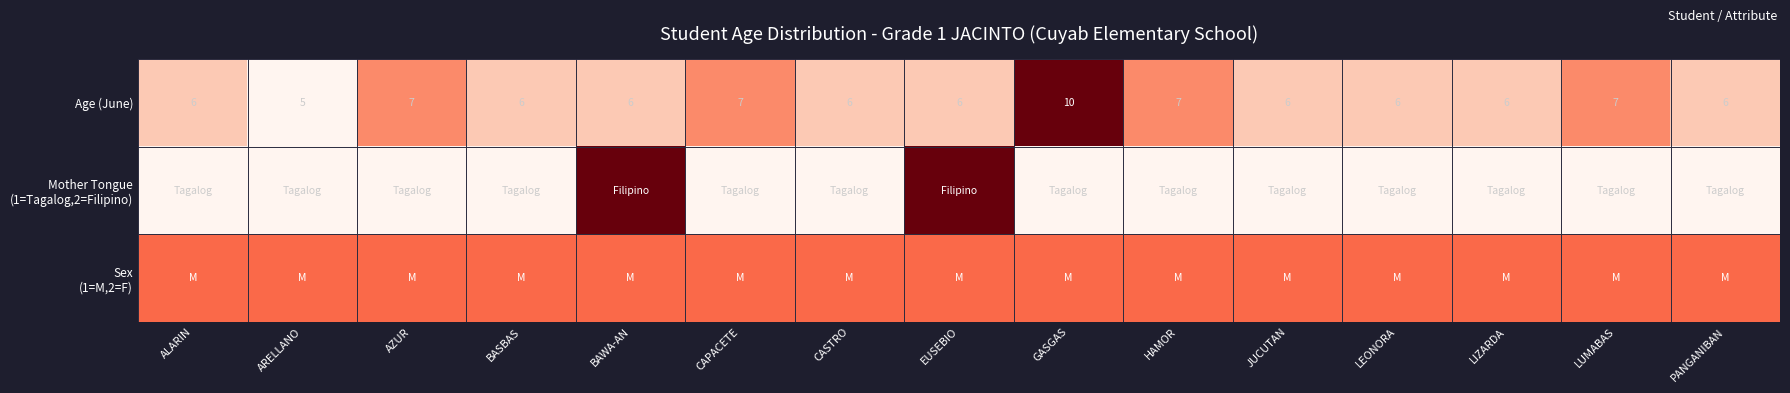

The value of Age (June) at BASBAS is 0.3. True or false?

False